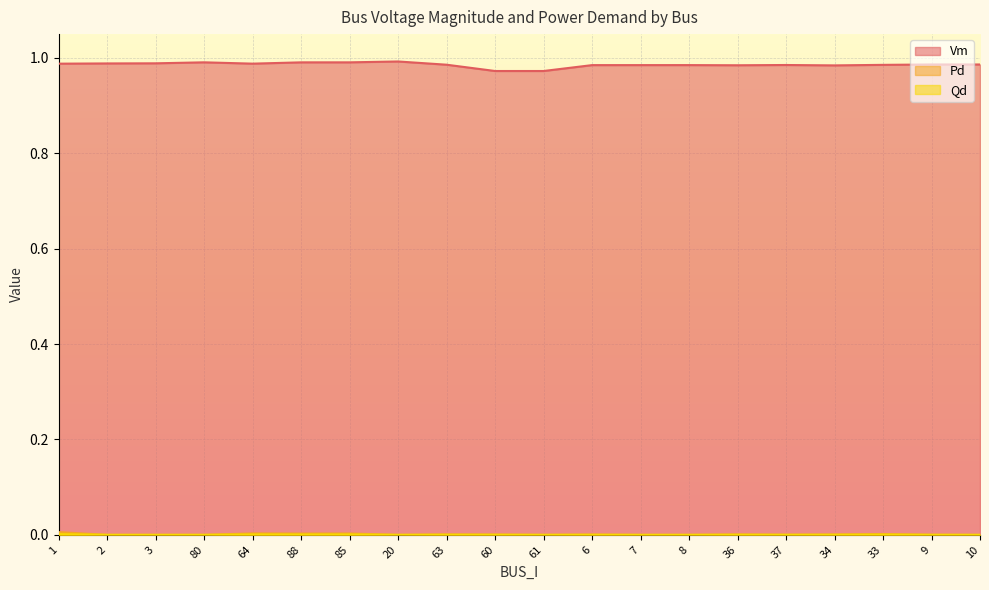

Which category has the highest value across all series?

20